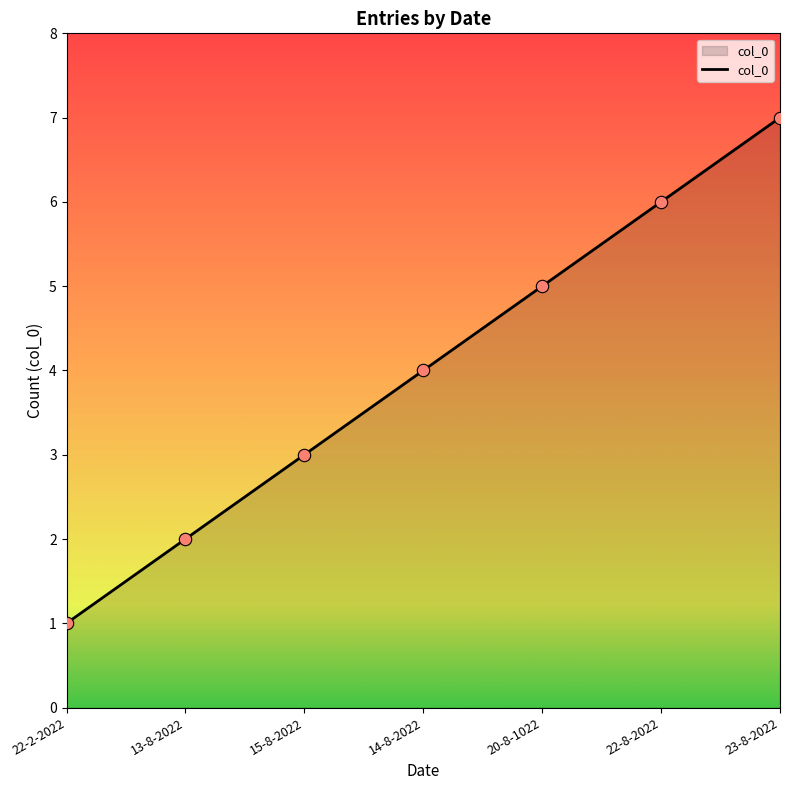

What is the change in value from 22-2-2022 to 15-8-2022?

+2